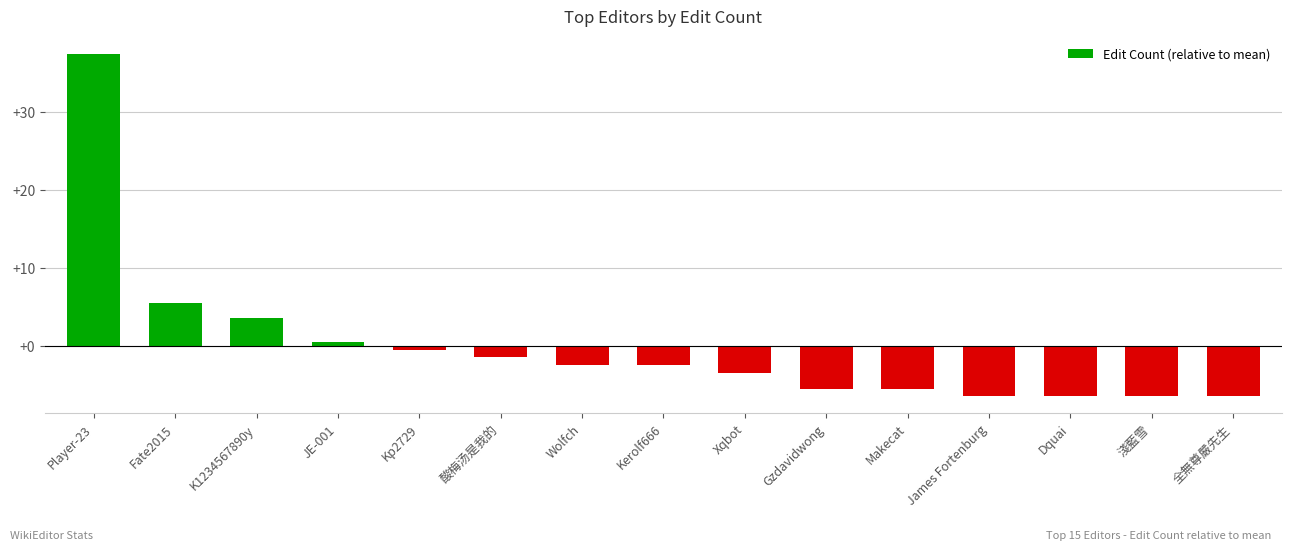

Which label corresponds to the largest value in the chart?

Player-23